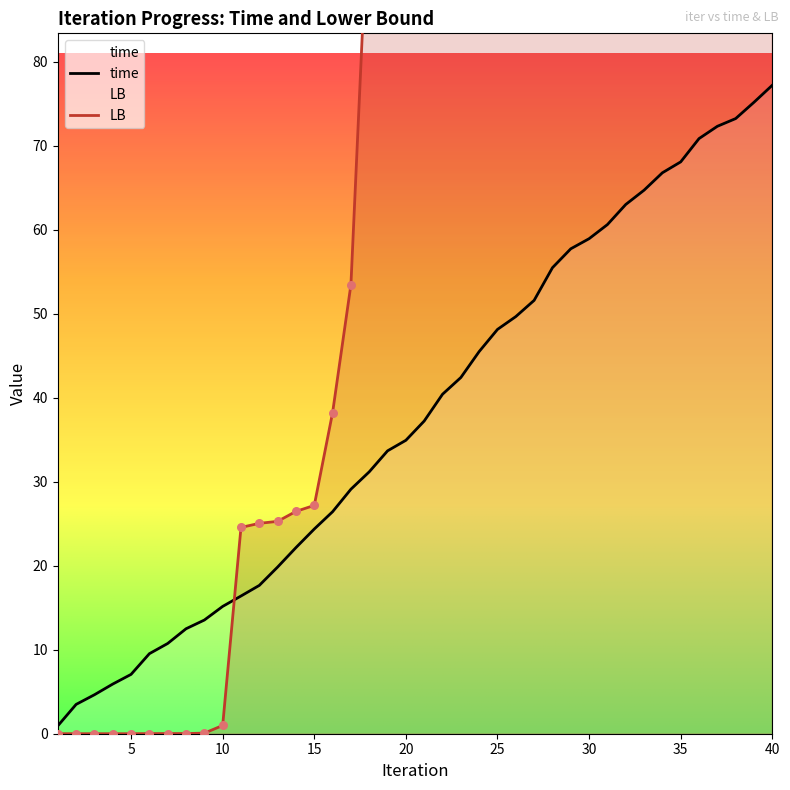

At which category is the sum across all series the highest?

40